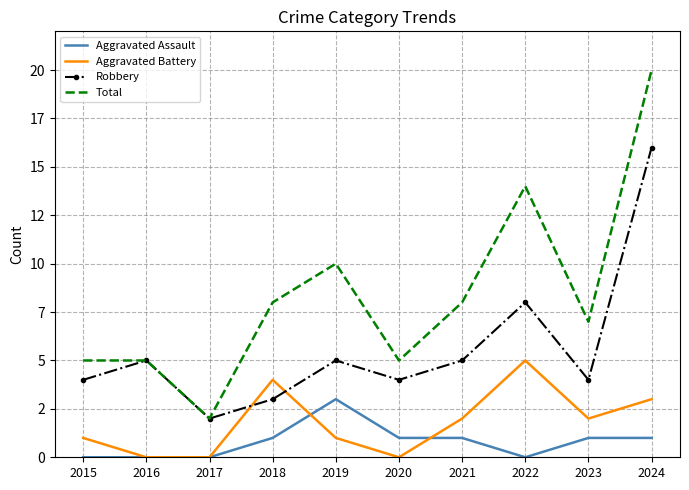

Which has a higher value, 2017 or 2024?

2024